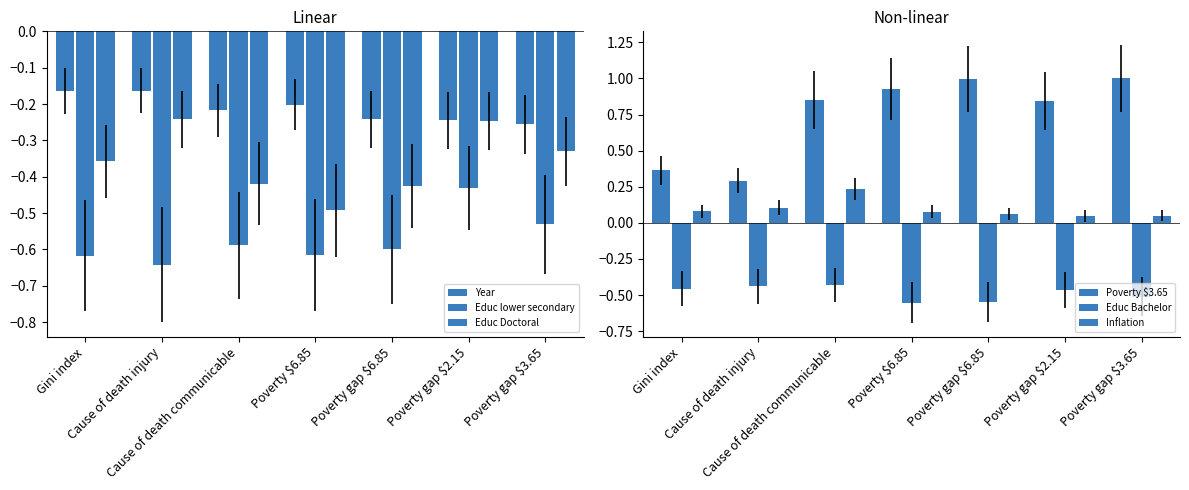

Does the chart contain stacked bars?

No